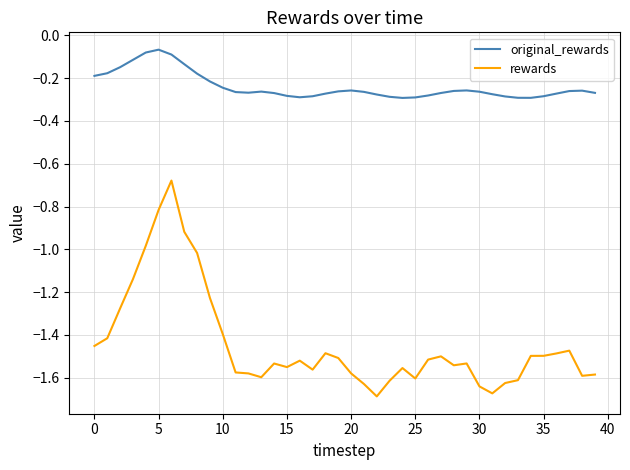

List the series in order of their peak value, lowest first.

rewards, original_rewards